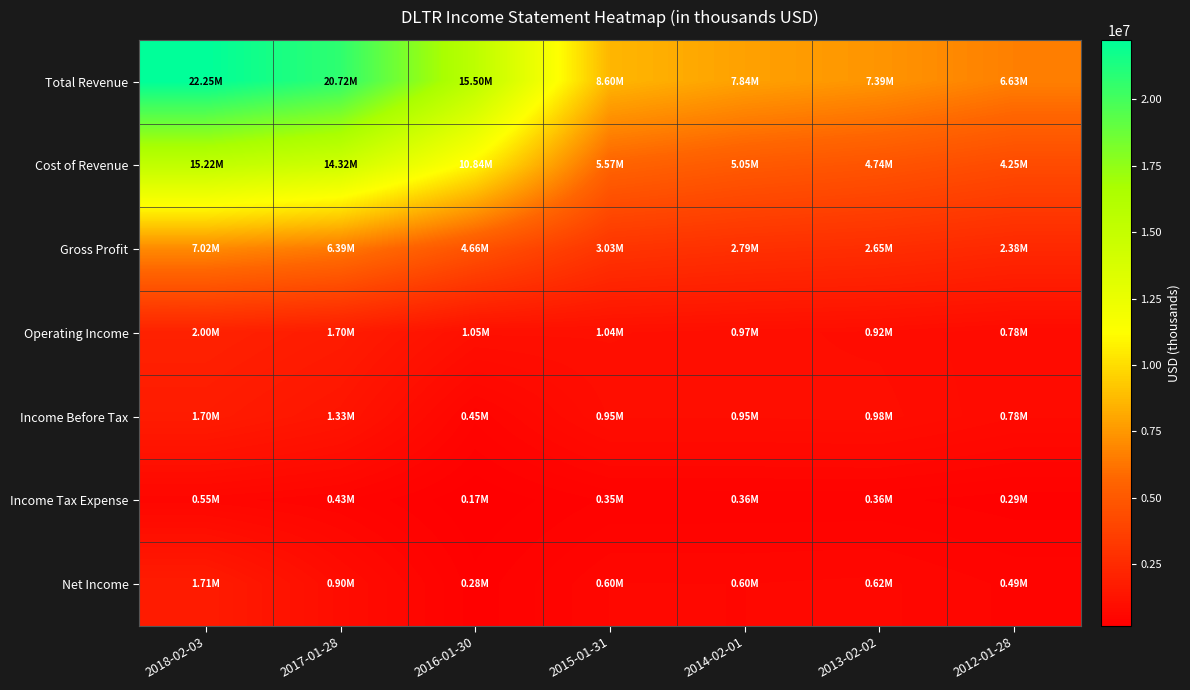

Count the number of categories in the chart.

7